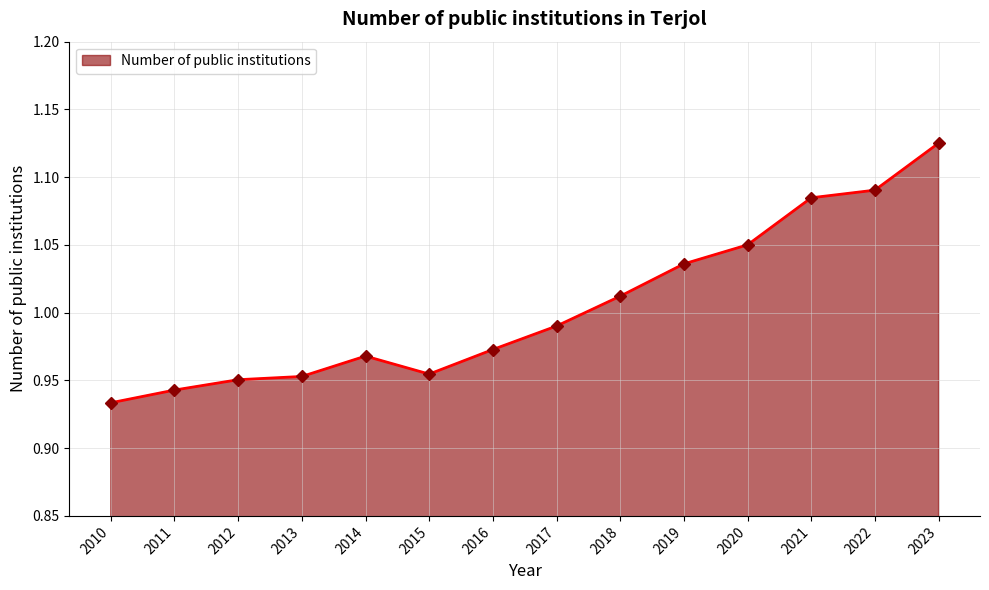

Count the number of categories in the chart.

14